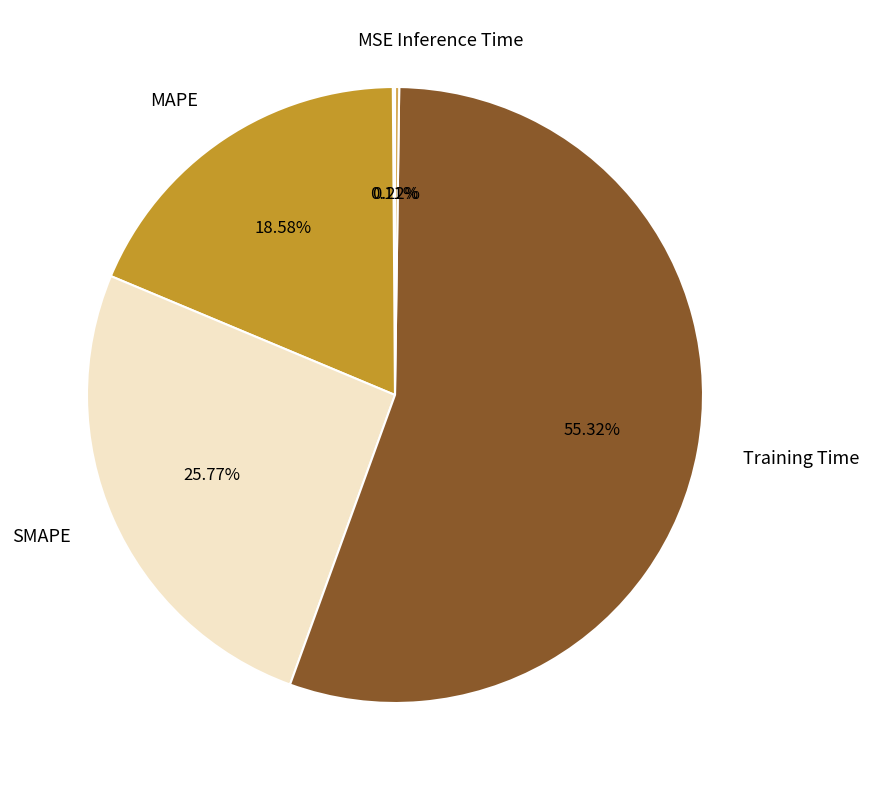

Between Training Time and MAPE, which is larger?

Training Time